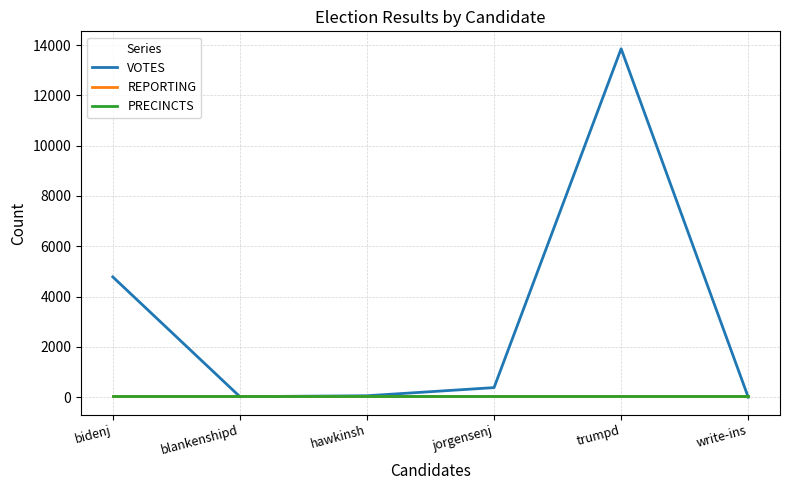

Which series changed the most between trumpd and write-ins?

VOTES